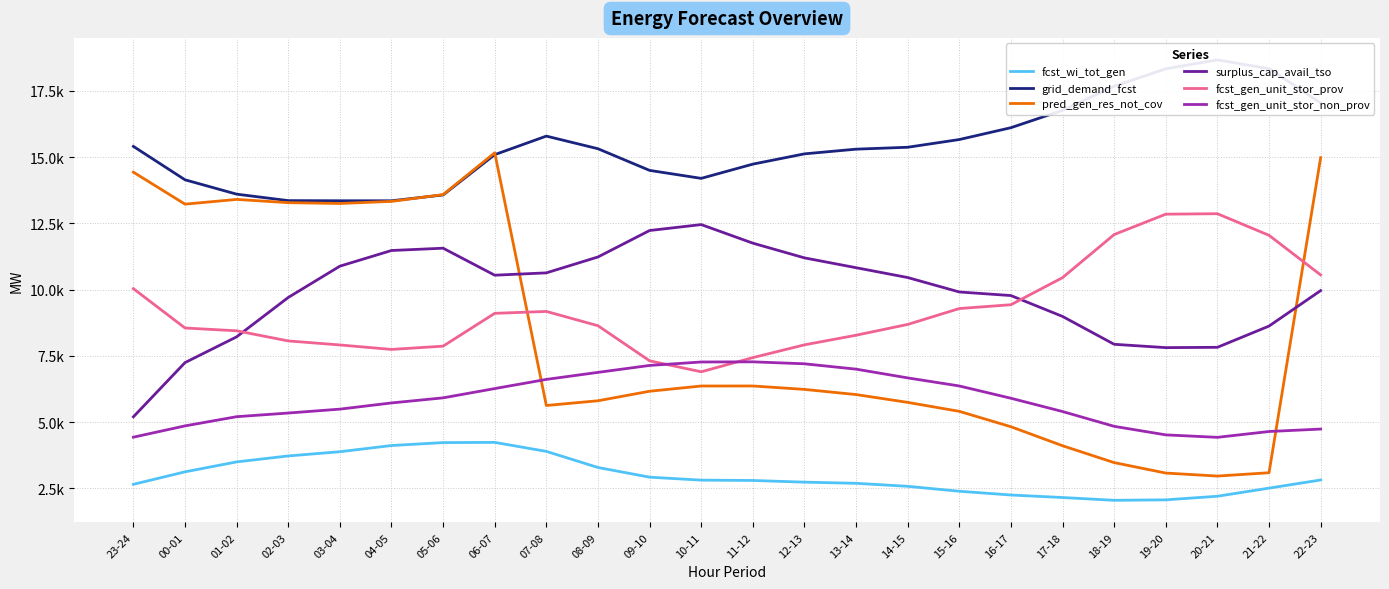

Reading left to right, extract all data points from this chart.

fcst_wi_tot_gen: 23-24=2654	00-01=3125	01-02=3500	02-03=3725	03-04=3884	04-05=4118	05-06=4229	06-07=4236	07-08=3897	08-09=3289	09-10=2924	10-11=2812	11-12=2799	12-13=2736	13-14=2692	14-15=2579	15-16=2392	16-17=2251	17-18=2156	18-19=2051	19-20=2068	20-21=2204	21-22=2510	22-23=2818
grid_demand_fcst: 23-24=15406	00-01=14145	01-02=13603	02-03=13359	03-04=13354	04-05=13353	05-06=13573	06-07=15094	07-08=15794	08-09=15317	09-10=14500	10-11=14199	11-12=14736	12-13=15124	13-14=15301	14-15=15373	15-16=15664	16-17=16111	17-18=16766	18-19=17675	19-20=18334	20-21=18669	21-22=18338	22-23=17046
pred_gen_res_not_cov: 23-24=14433	00-01=13226	01-02=13405	02-03=13282	03-04=13252	04-05=13330	05-06=13587	06-07=15163	07-08=5629	08-09=5807	09-10=6166	10-11=6364	11-12=6365	12-13=6236	13-14=6041	14-15=5746	15-16=5408	16-17=4827	17-18=4110	18-19=3473	19-20=3079	20-21=2966	21-22=3091	22-23=14979
surplus_cap_avail_tso: 23-24=5201	00-01=7247	01-02=8219	02-03=9705	03-04=10886	04-05=11477	05-06=11564	06-07=10545	07-08=10633	08-09=11233	09-10=12231	10-11=12455	11-12=11754	12-13=11199	13-14=10828	14-15=10457	15-16=9912	16-17=9777	17-18=8989	18-19=7938	19-20=7812	20-21=7824	21-22=8625	22-23=9964
fcst_gen_unit_stor_prov: 23-24=10037	00-01=8553	01-02=8447	02-03=8065	03-04=7913	04-05=7744	05-06=7868	06-07=9106	07-08=9178	08-09=8639	09-10=7315	10-11=6900	11-12=7435	12-13=7917	13-14=8280	14-15=8687	15-16=9287	16-17=9431	17-18=10453	18-19=12079	19-20=12848	20-21=12865	21-22=12050	22-23=10556
fcst_gen_unit_stor_non_prov: 23-24=4433	00-01=4859	01-02=5206	02-03=5344	03-04=5491	04-05=5725	05-06=5917	06-07=6267	07-08=6613	08-09=6878	09-10=7140	10-11=7270	11-12=7276	12-13=7202	13-14=7000	14-15=6670	15-16=6365	16-17=5902	17-18=5401	18-19=4842	19-20=4520	20-21=4427	21-22=4647	22-23=4739